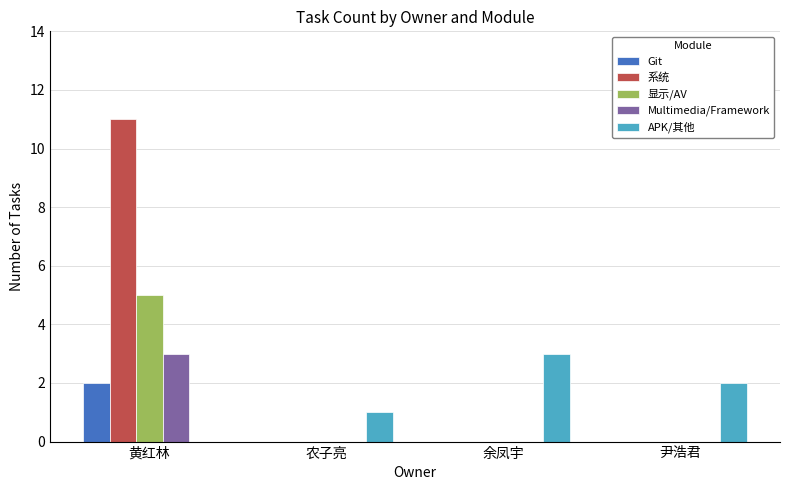

Are the bars grouped side by side (vs. stacked)?

Yes